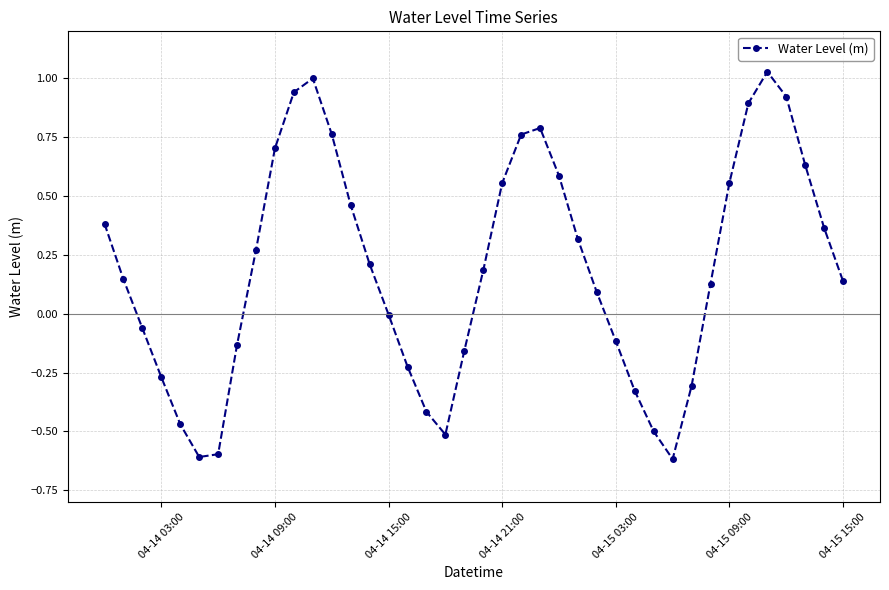

What is the minimum value shown in the chart?

-0.6